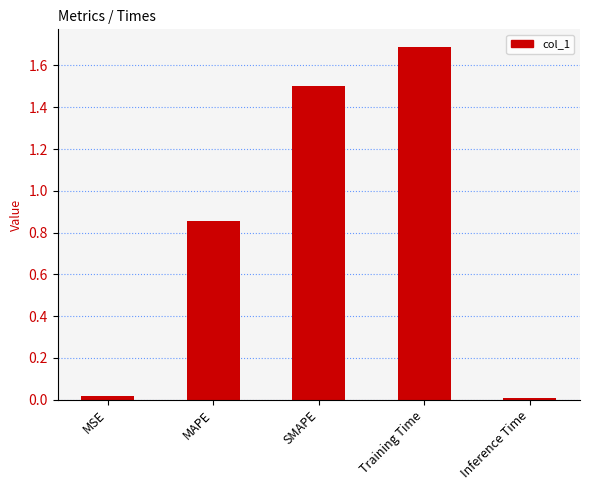

What position from the right is MAPE?

4